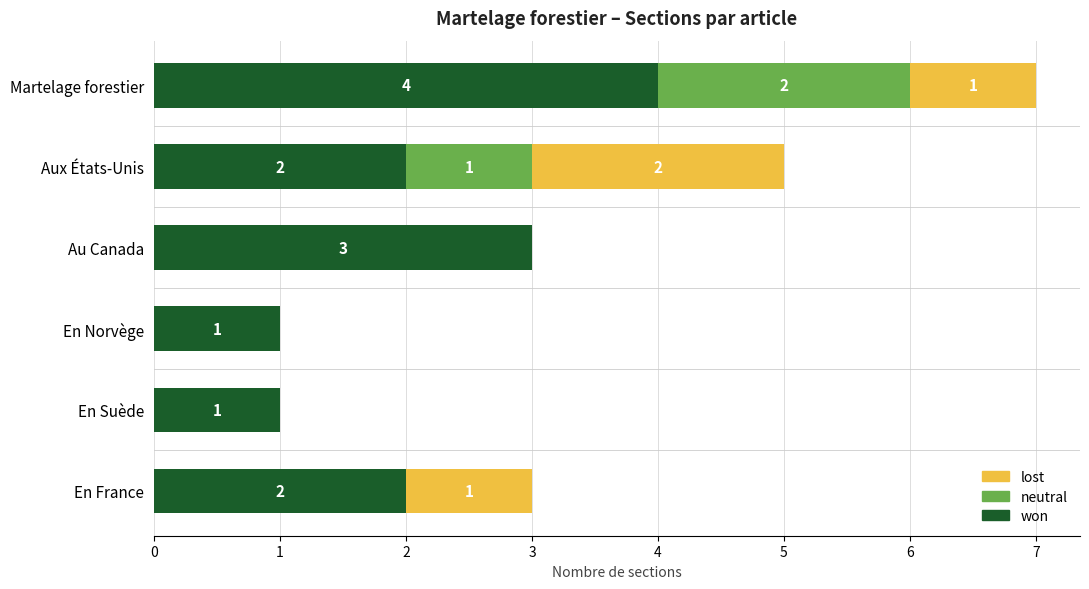

Read the won value at Au Canada.

3